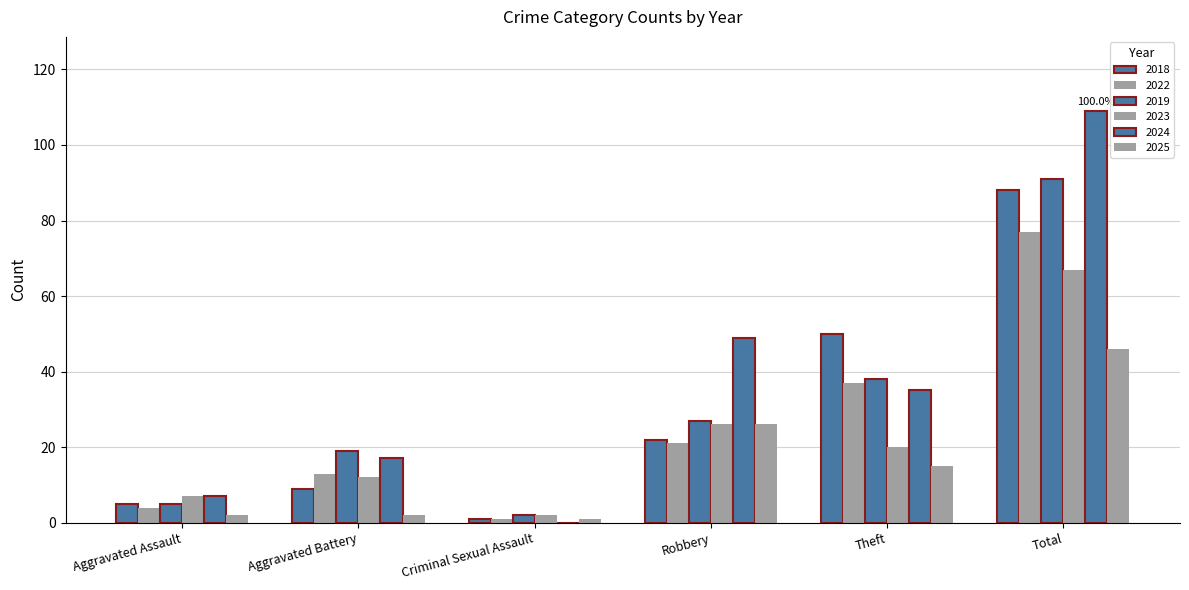

What is the sum of all 2018 values?

175